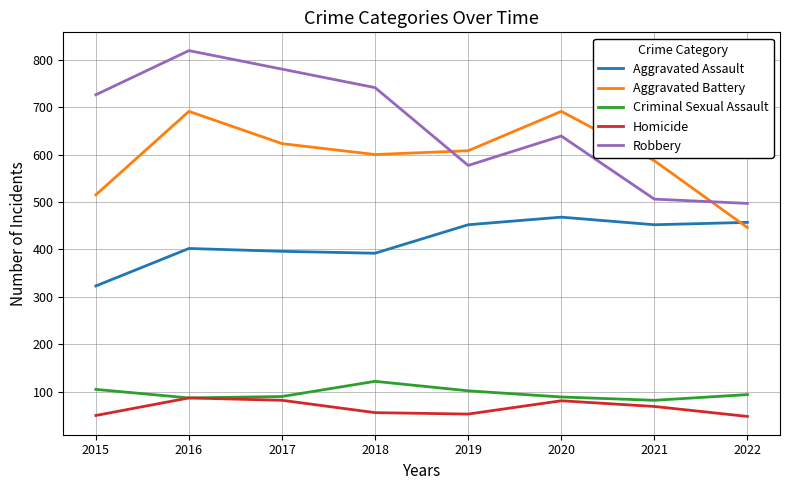

Between 2016 and 2021, which series saw the biggest shift?

Robbery